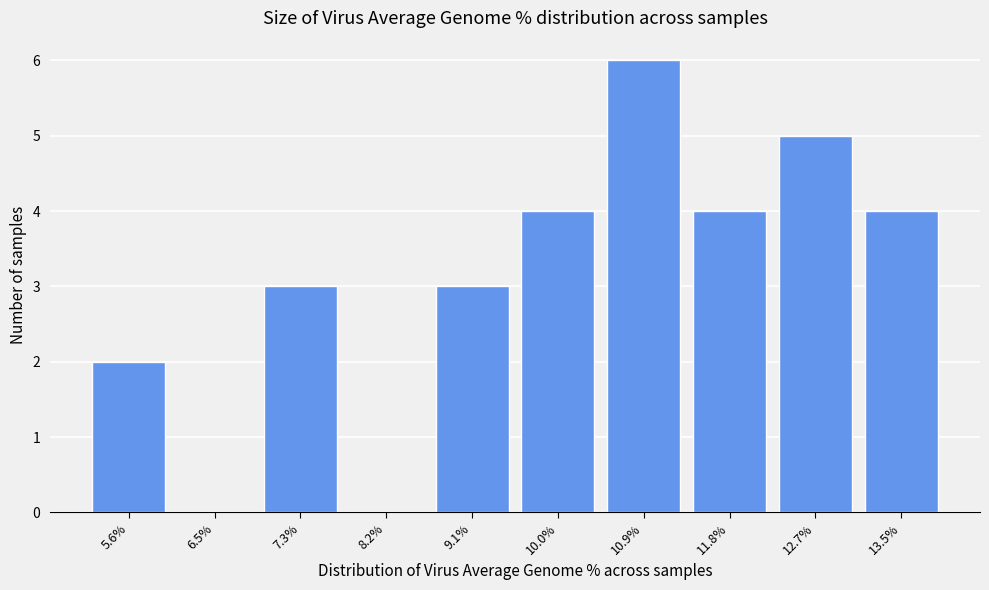

Reading left to right, transcribe all the data shown in this chart.

5.6%=2	6.5%=0	7.3%=3	8.2%=0	9.1%=3	10.0%=4	10.9%=6	11.8%=4	12.7%=5	13.5%=4